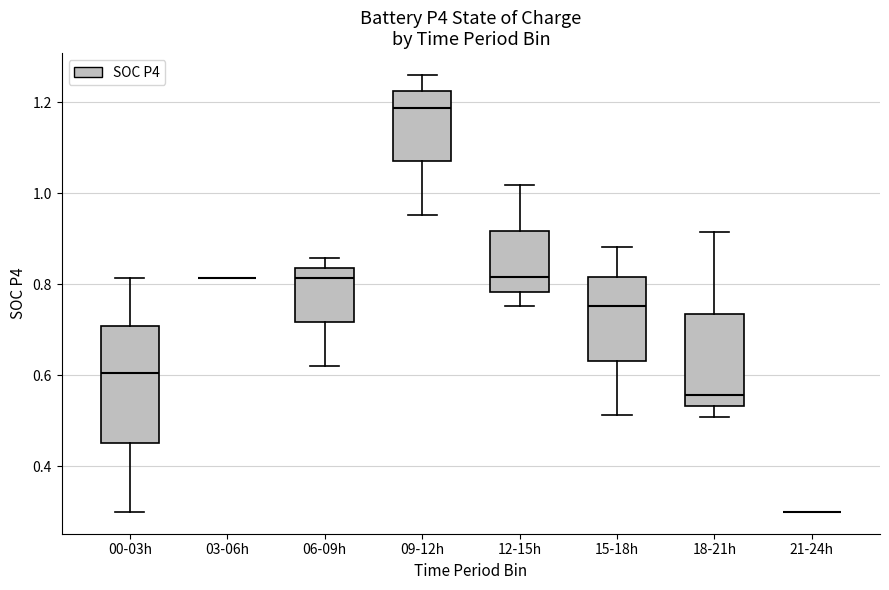

Where is the lower edge of the box for 09-12h on the y-axis? The values are not printed on the chart, so give them approximately, as read against the axis.

1.08